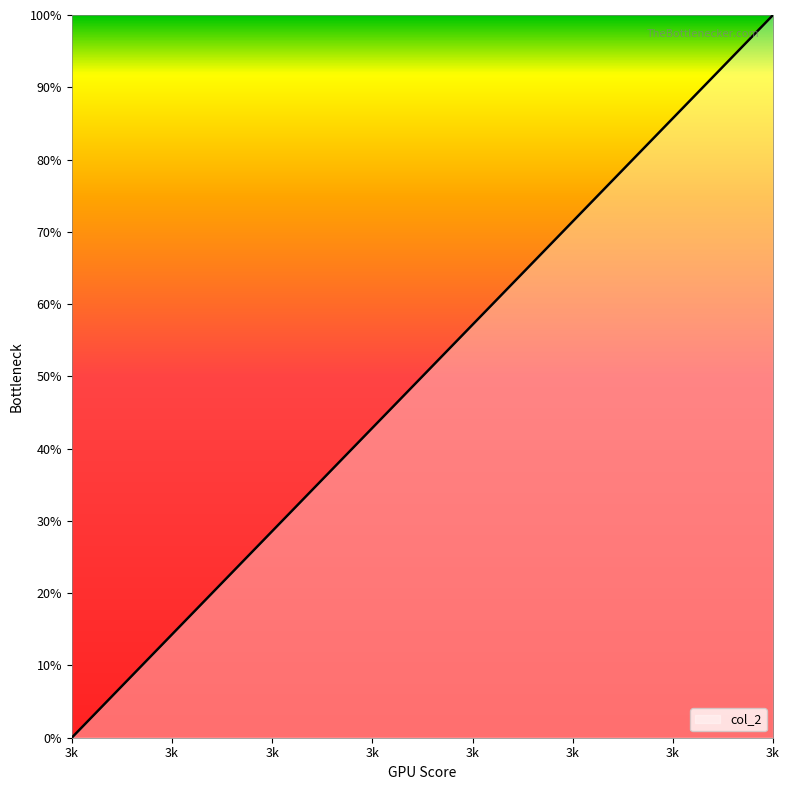

What is the greatest value displayed?

100.0